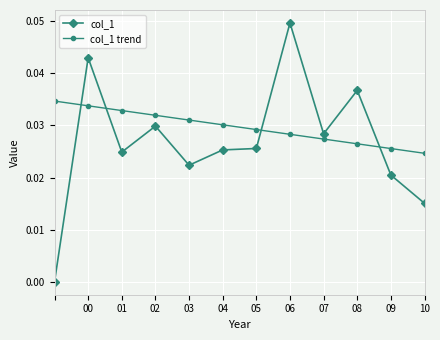

True or false: col_1 has more than 0 interior local peaks.

True